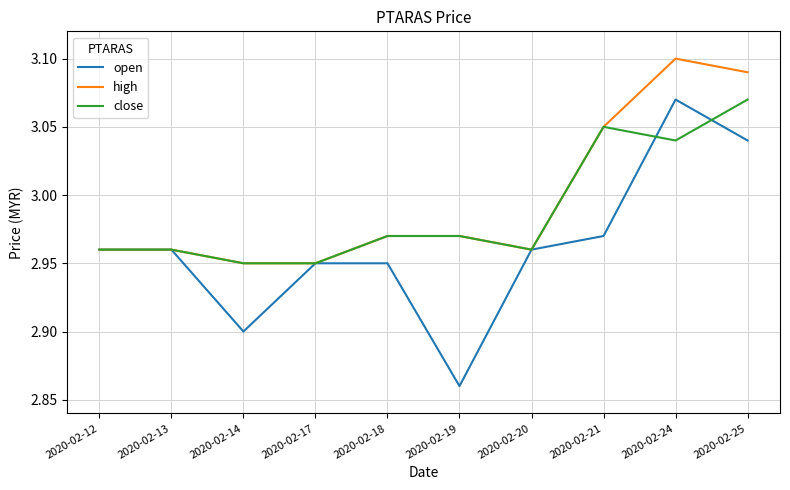

List the series in order of their overall mean, lowest first.

open, close, high